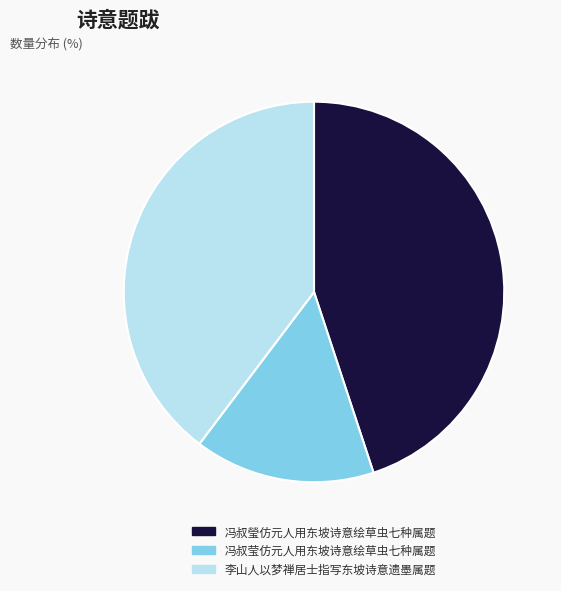

Which has a higher value, 李山人以梦禅居士指写东坡诗意遗墨属题 or 冯叔莹仿元人用东坡诗意绘草虫七种属题?

李山人以梦禅居士指写东坡诗意遗墨属题